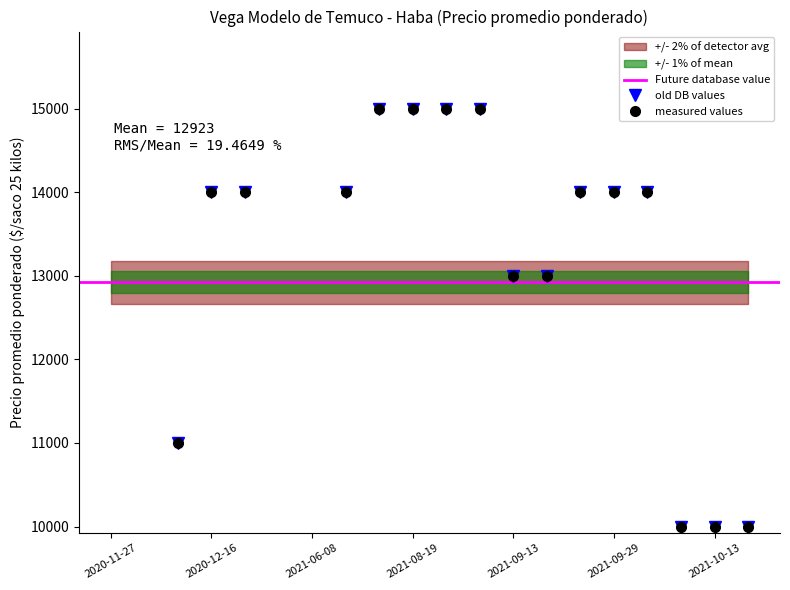

What is the total value across all series at 2021-10-04?

20000